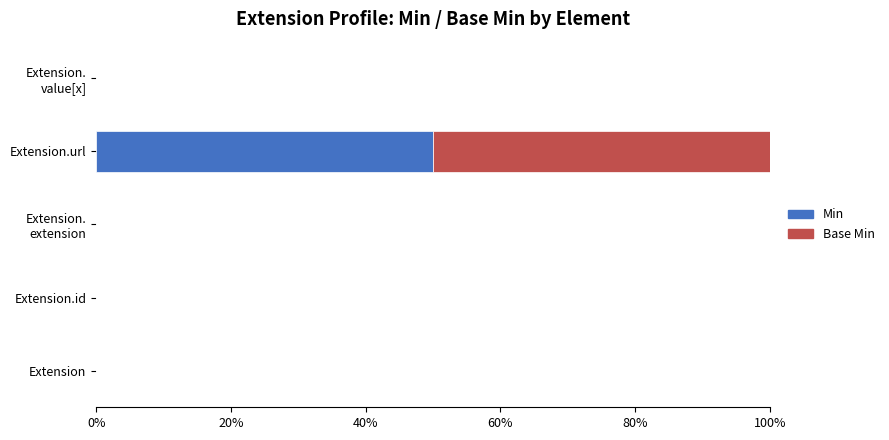

At which category is the sum across all series the highest?

Extension.url